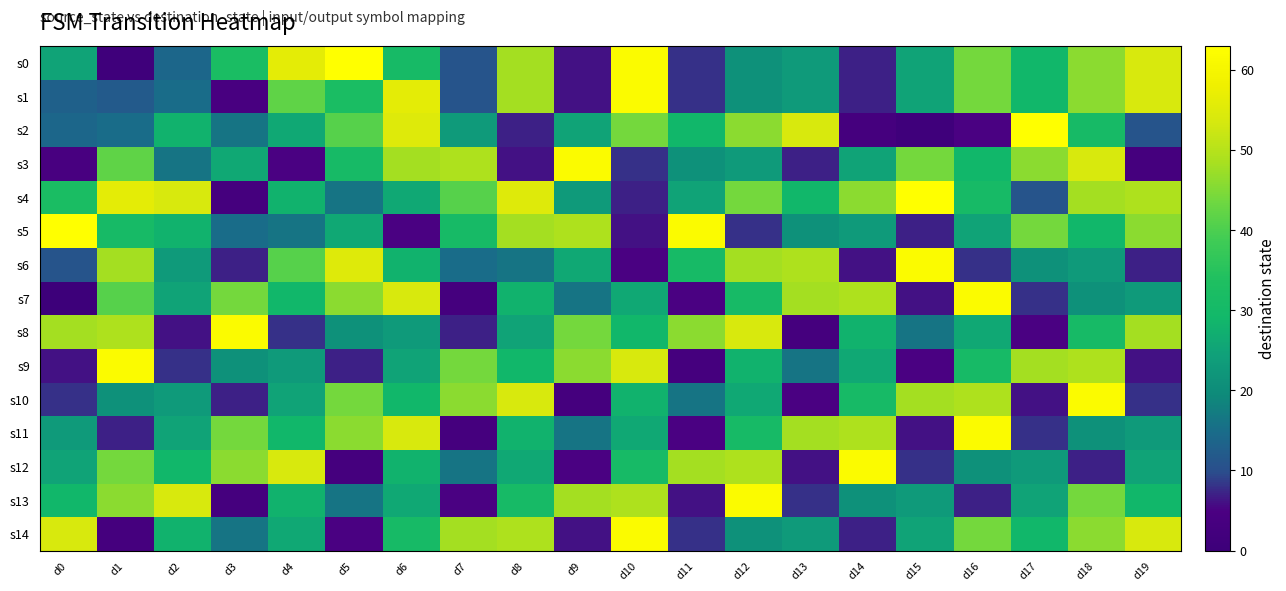

Reading right to left, transcribe all the data shown in this chart.

s0: d19=54	d18=46	d17=29	d16=44	d15=25	d14=7	d13=23	d12=21	d11=8	d10=62	d9=6	d8=48	d7=11	d6=31	d5=63	d4=56	d3=32	d2=14	d1=1	d0=25
s1: d19=54	d18=46	d17=29	d16=44	d15=25	d14=7	d13=23	d12=21	d11=8	d10=62	d9=6	d8=48	d7=11	d6=56	d5=32	d4=42	d3=4	d2=15	d1=12	d0=13
s2: d19=11	d18=31	d17=63	d16=5	d15=1	d14=3	d13=54	d12=46	d11=29	d10=44	d9=25	d8=7	d7=23	d6=55	d5=41	d4=26	d3=16	d2=28	d1=15	d0=14
s3: d19=3	d18=54	d17=46	d16=29	d15=44	d14=25	d13=7	d12=23	d11=21	d10=8	d9=62	d8=6	d7=49	d6=48	d5=31	d4=5	d3=26	d2=16	d1=42	d0=4
s4: d19=49	d18=48	d17=11	d16=31	d15=63	d14=46	d13=29	d12=44	d11=25	d10=7	d9=23	d8=55	d7=41	d6=26	d5=16	d4=28	d3=3	d2=54	d1=56	d0=32
s5: d19=46	d18=29	d17=44	d16=25	d15=7	d14=23	d13=21	d12=8	d11=62	d10=6	d9=49	d8=48	d7=31	d6=5	d5=26	d4=16	d3=15	d2=28	d1=31	d0=63
s6: d19=7	d18=23	d17=21	d16=8	d15=62	d14=6	d13=49	d12=48	d11=31	d10=5	d9=26	d8=16	d7=15	d6=28	d5=55	d4=41	d3=7	d2=23	d1=48	d0=11
s7: d19=23	d18=21	d17=8	d16=62	d15=6	d14=49	d13=48	d12=31	d11=5	d10=26	d9=16	d8=28	d7=3	d6=54	d5=46	d4=29	d3=44	d2=25	d1=41	d0=0
s8: d19=48	d18=31	d17=5	d16=26	d15=16	d14=28	d13=3	d12=54	d11=46	d10=29	d9=44	d8=25	d7=7	d6=23	d5=21	d4=8	d3=62	d2=6	d1=49	d0=48
s9: d19=6	d18=49	d17=48	d16=31	d15=5	d14=26	d13=16	d12=28	d11=3	d10=54	d9=46	d8=29	d7=44	d6=25	d5=7	d4=23	d3=21	d2=8	d1=62	d0=6
s10: d19=8	d18=62	d17=6	d16=49	d15=48	d14=31	d13=5	d12=26	d11=16	d10=28	d9=3	d8=54	d7=46	d6=29	d5=44	d4=25	d3=7	d2=23	d1=21	d0=8
s11: d19=23	d18=21	d17=8	d16=62	d15=6	d14=49	d13=48	d12=31	d11=5	d10=26	d9=16	d8=28	d7=3	d6=54	d5=46	d4=29	d3=44	d2=25	d1=7	d0=23
s12: d19=25	d18=7	d17=23	d16=21	d15=8	d14=62	d13=6	d12=49	d11=48	d10=31	d9=5	d8=26	d7=16	d6=28	d5=3	d4=54	d3=46	d2=29	d1=44	d0=25
s13: d19=29	d18=44	d17=25	d16=7	d15=23	d14=21	d13=8	d12=62	d11=6	d10=49	d9=48	d8=31	d7=5	d6=26	d5=16	d4=28	d3=3	d2=54	d1=46	d0=29
s14: d19=54	d18=46	d17=29	d16=44	d15=25	d14=7	d13=23	d12=21	d11=8	d10=62	d9=6	d8=49	d7=48	d6=31	d5=5	d4=26	d3=16	d2=28	d1=3	d0=54